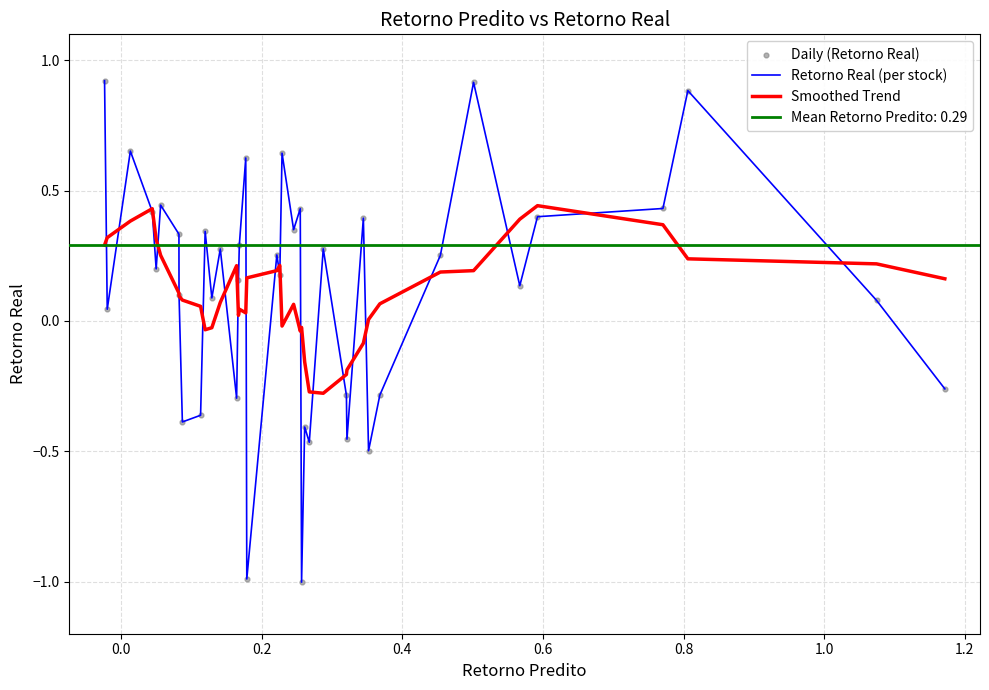

Which series reaches the minimum Y coordinate?

Retorno Real (per stock)